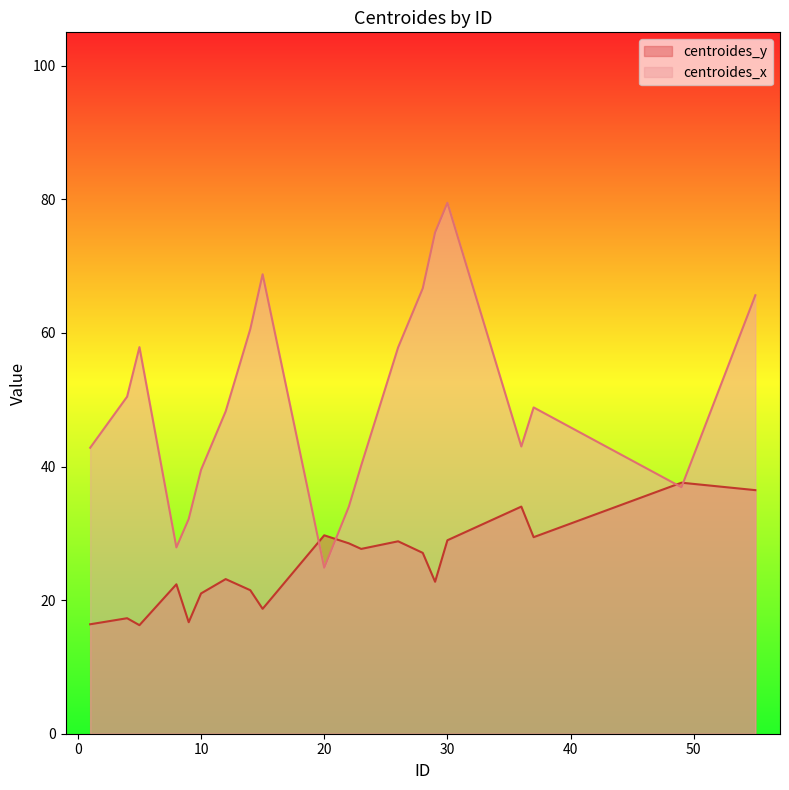

How many lines are shown in the chart?

2